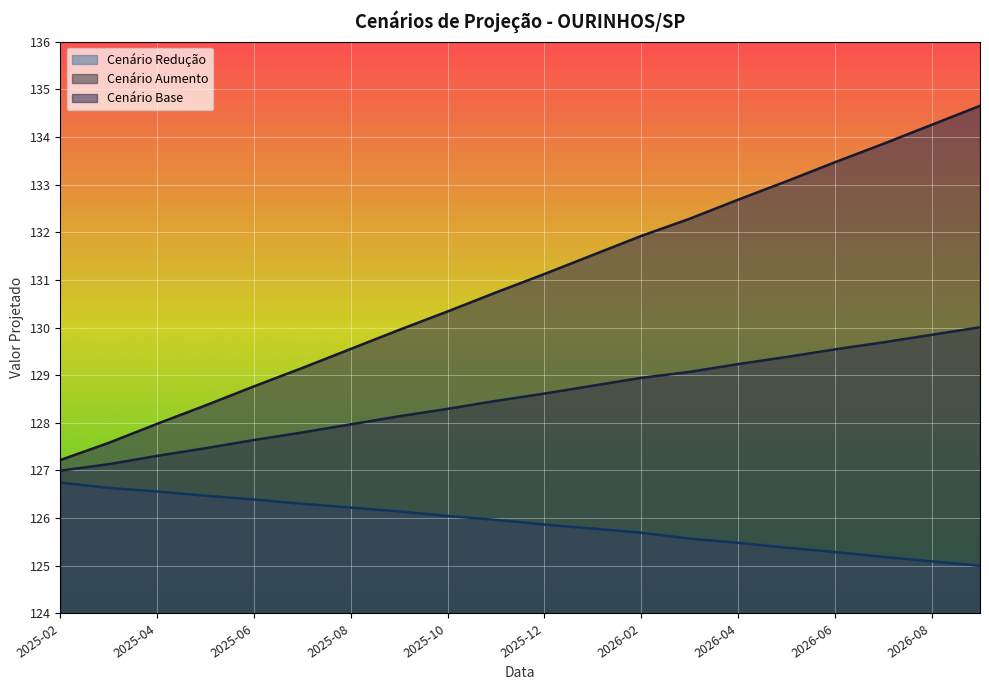

How many lines are shown in the chart?

3